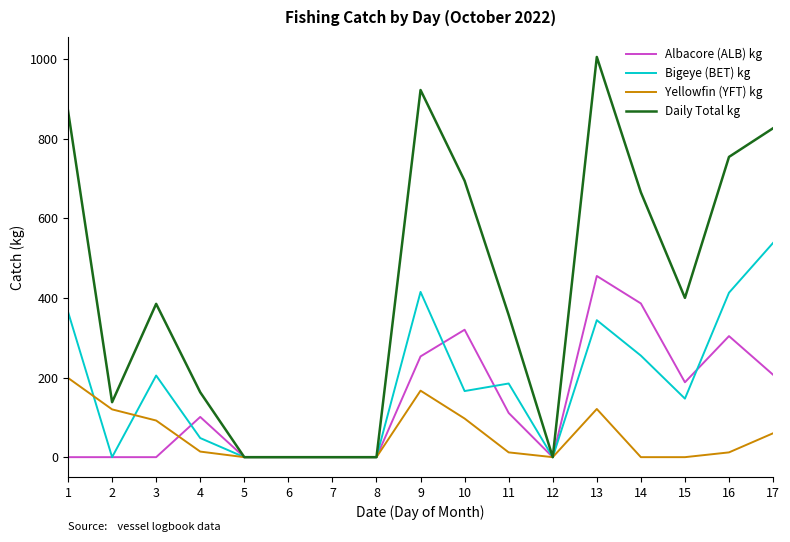

Rank the series at 10 from lowest to highest value.

Yellowfin (YFT) kg, Bigeye (BET) kg, Albacore (ALB) kg, Daily Total kg